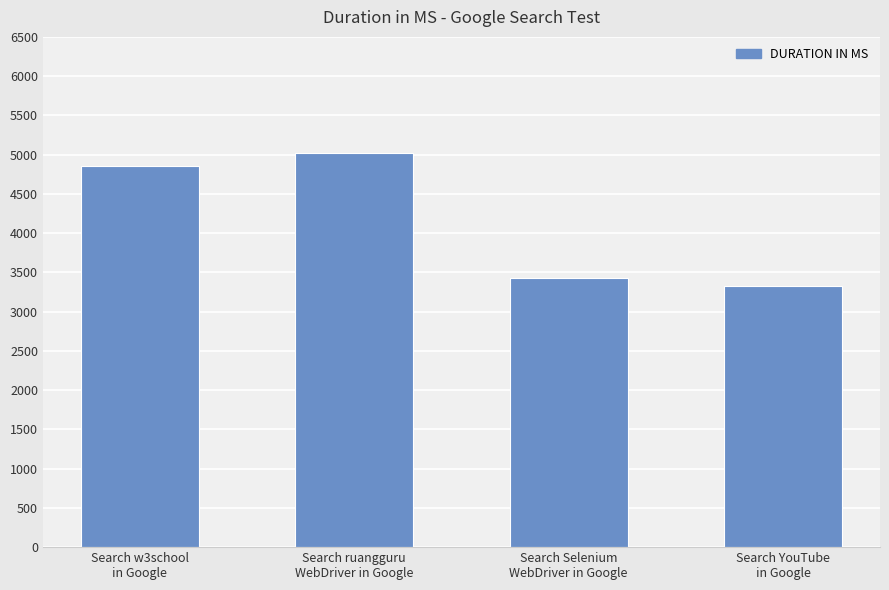

What is the maximum value shown in the chart?

5020